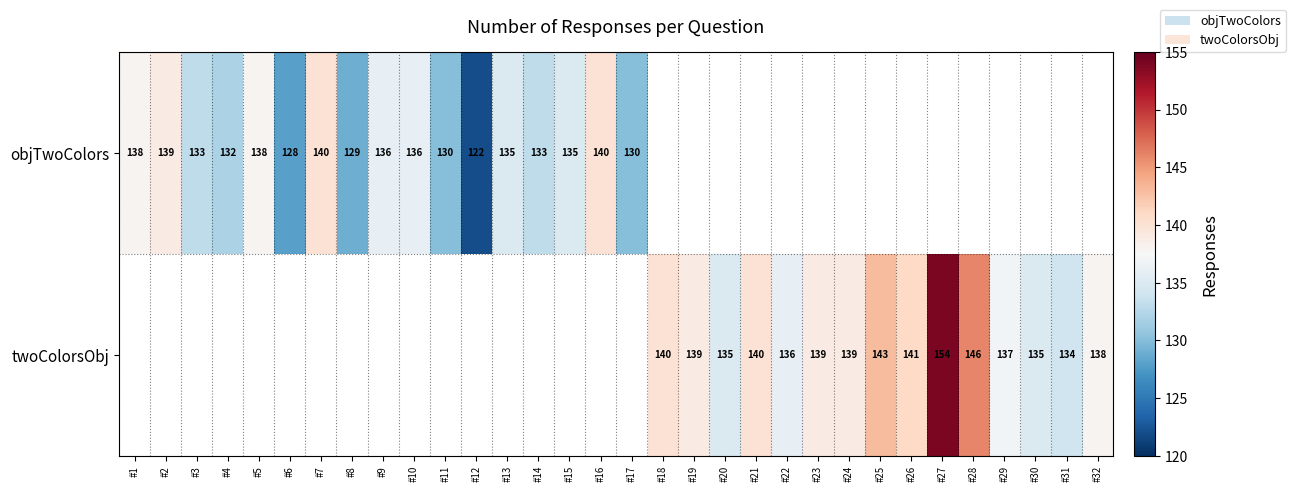

True or false: twoColorsObj has a value of 229.0 at #27.

False